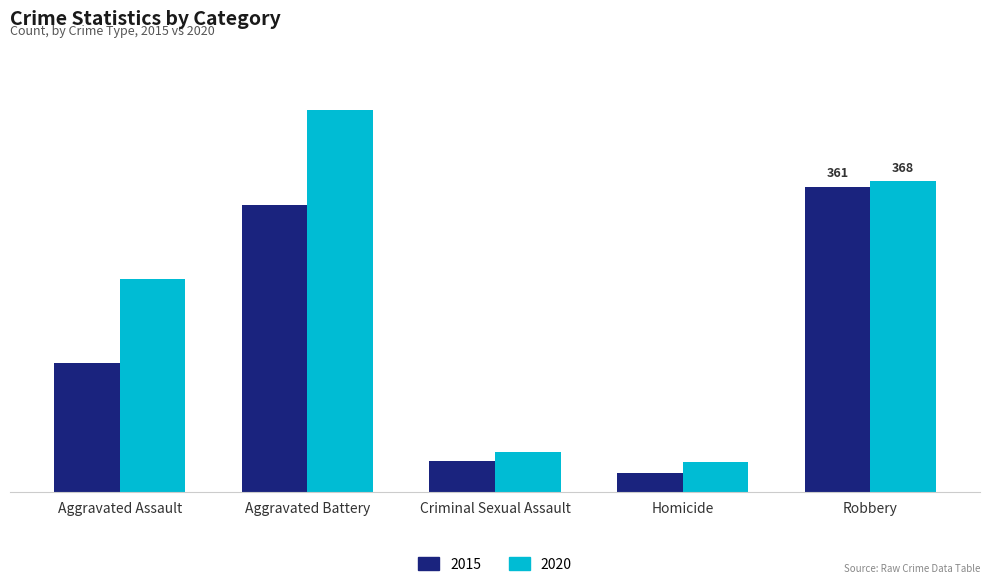

List the series in order of their overall mean, highest first.

2020, 2015